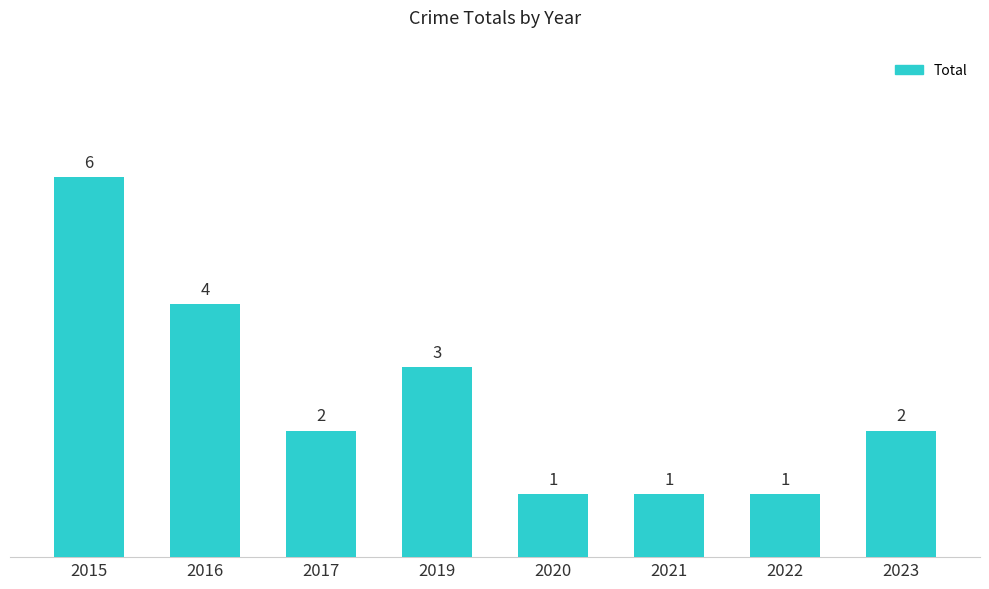

Reading right to left, extract all data points from this chart.

2023=2	2022=1	2021=1	2020=1	2019=3	2017=2	2016=4	2015=6